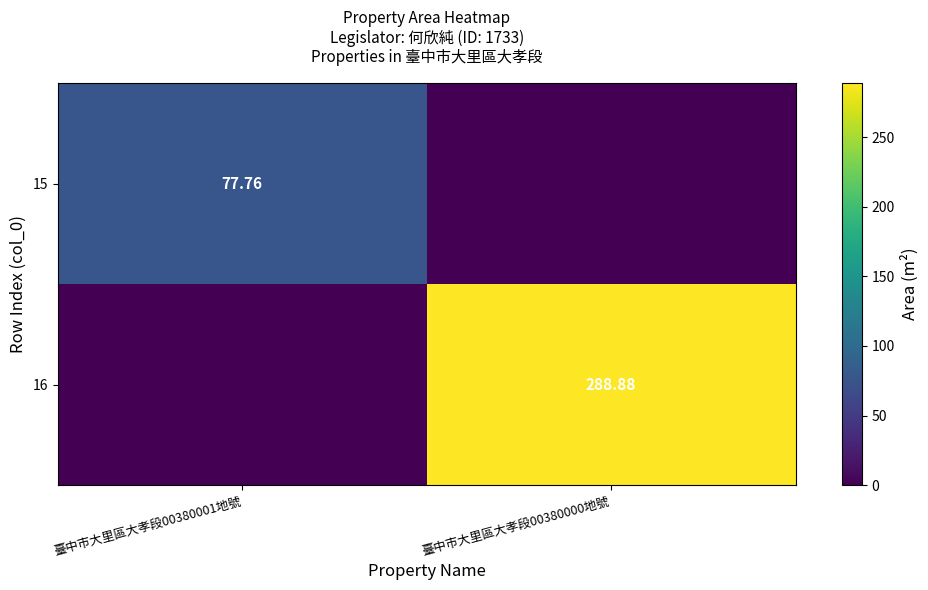

The value of 15 at 臺中市大里區大孝段00380000地號 is 0.0. True or false?

True